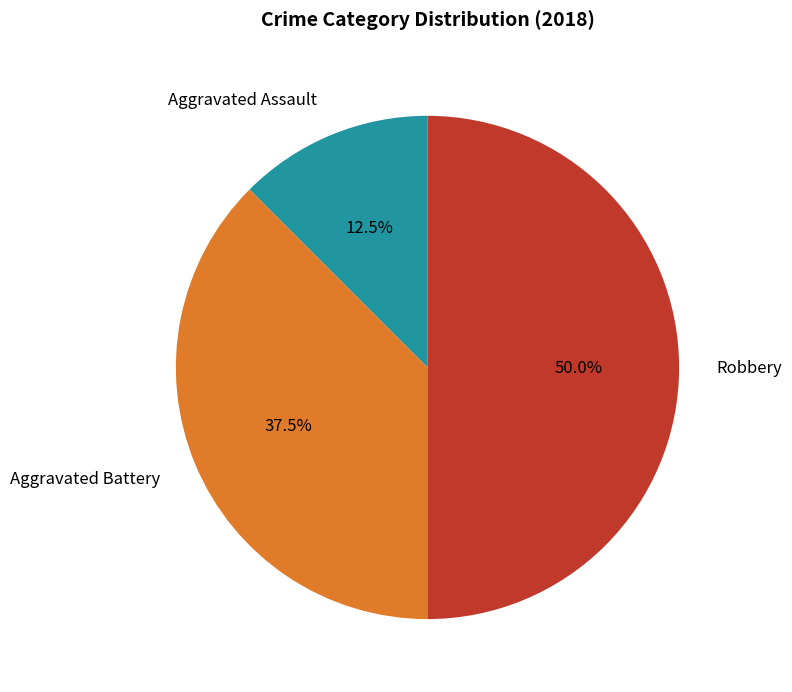

What is the ratio of the value at Aggravated Battery to the value at Aggravated Assault?

3.0